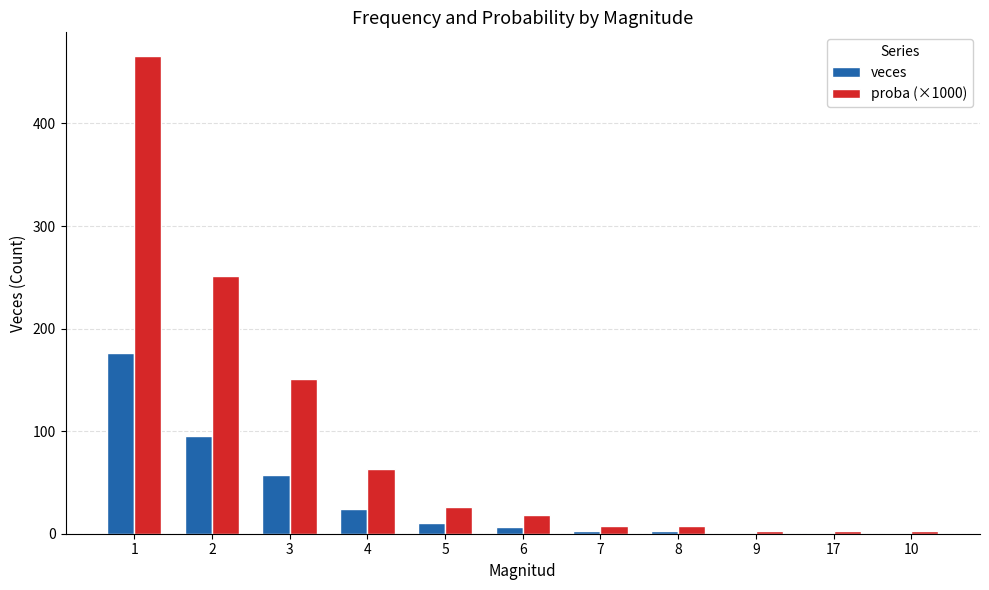

What is the sum of all veces values?

378.0